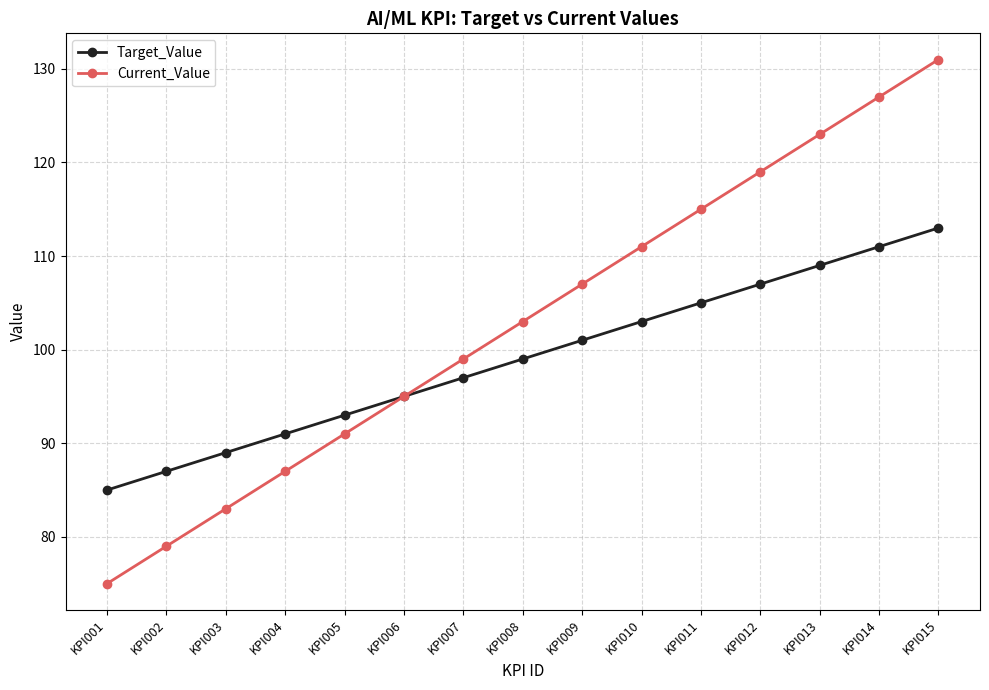

What is the average value of the Target_Value series?

99